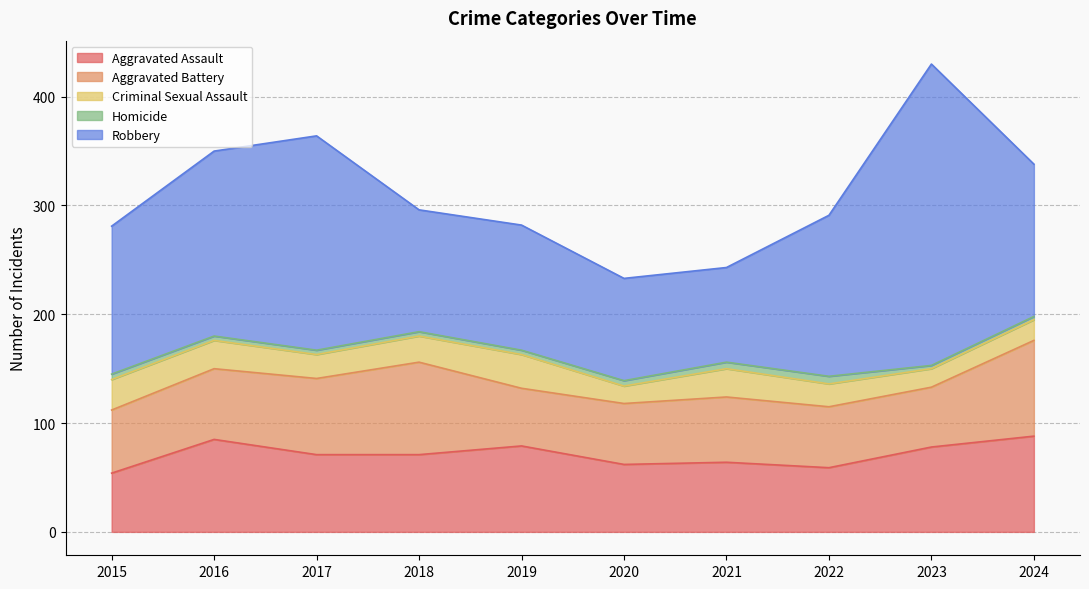

Rank the series at 2018 from lowest to highest value.

Homicide, Criminal Sexual Assault, Aggravated Assault, Aggravated Battery, Robbery